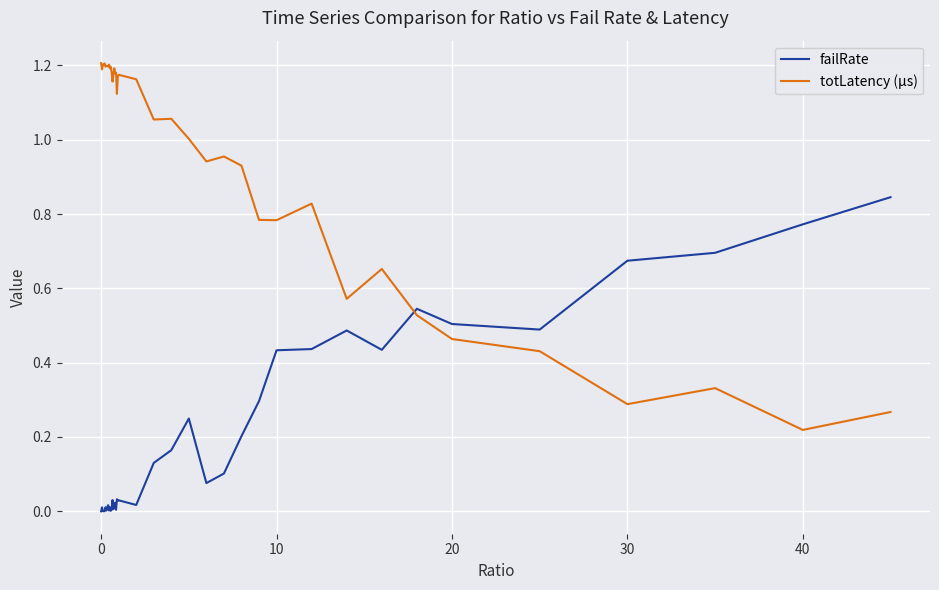

Does the chart display data point markers on the line(s)?

No